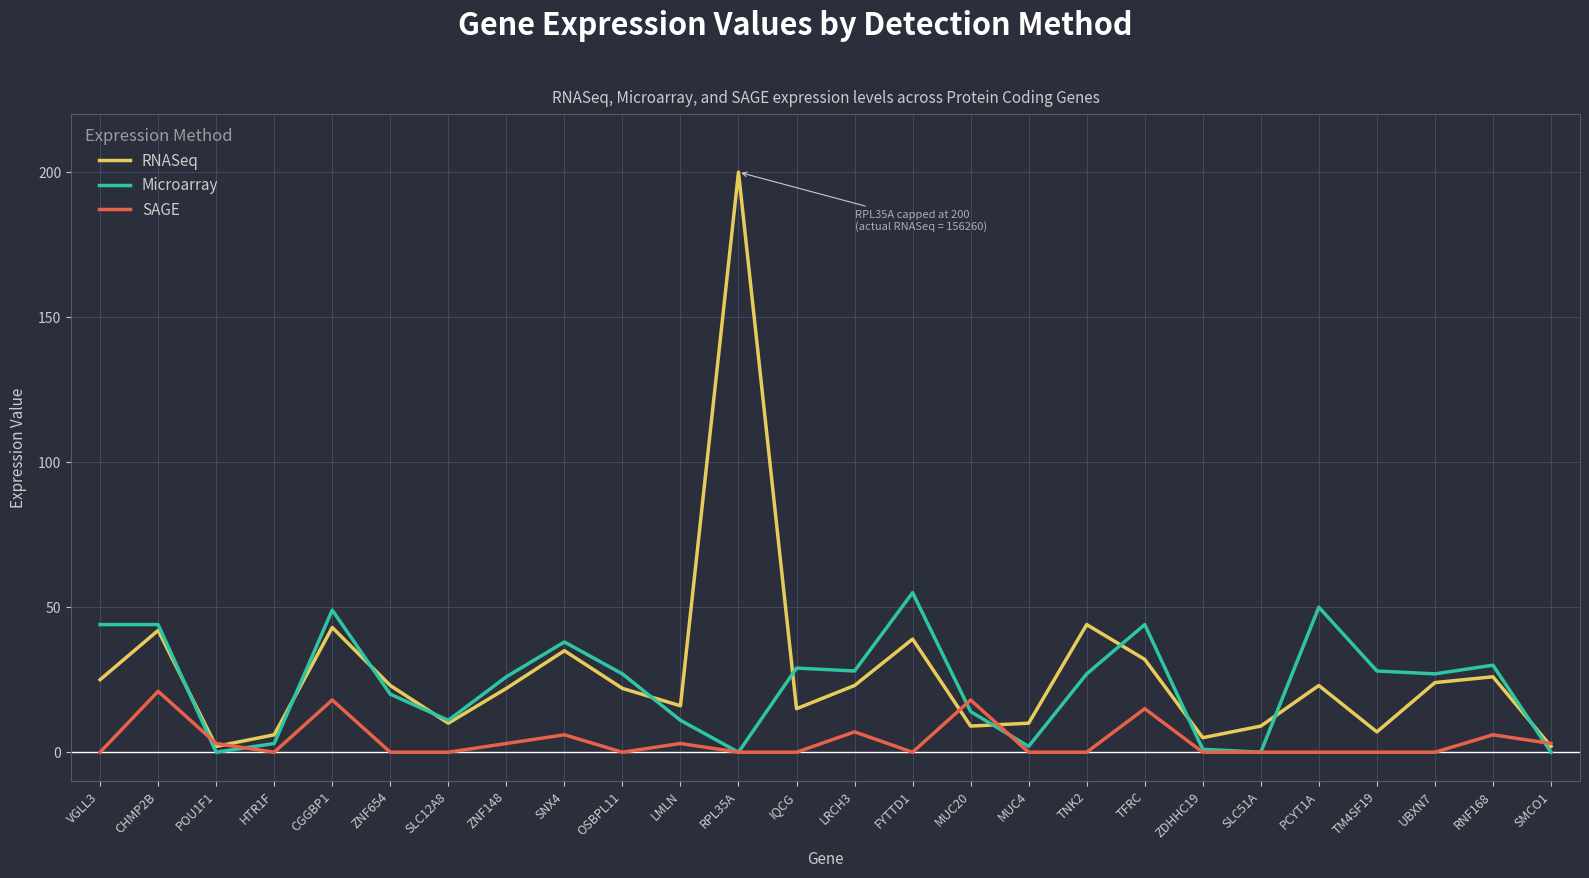

Rank the series at MUC4 from lowest to highest value.

SAGE, Microarray, RNASeq